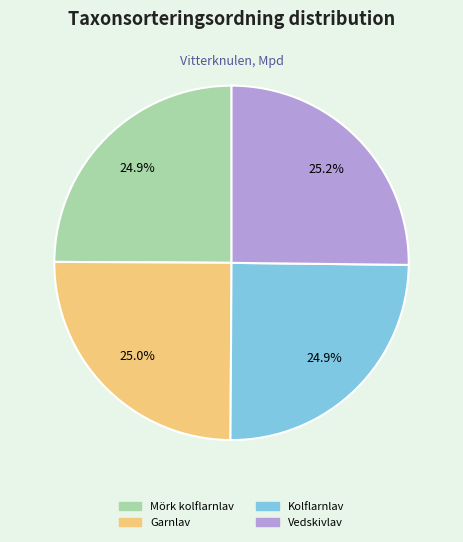

Approximately how many times larger is the value at Kolflarnlav compared to Garnlav?

1.0